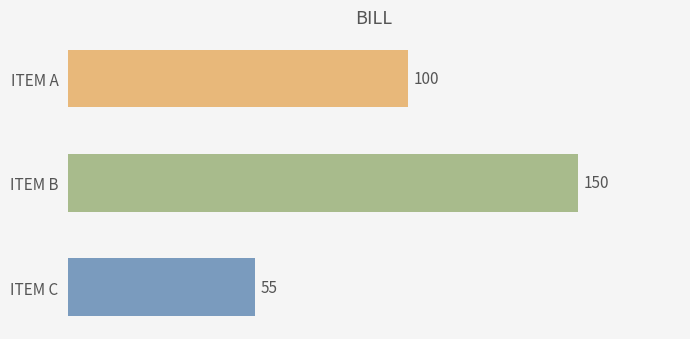

Reading bottom to top, list all the values displayed in this chart.

ITEM C=55	ITEM B=150	ITEM A=100